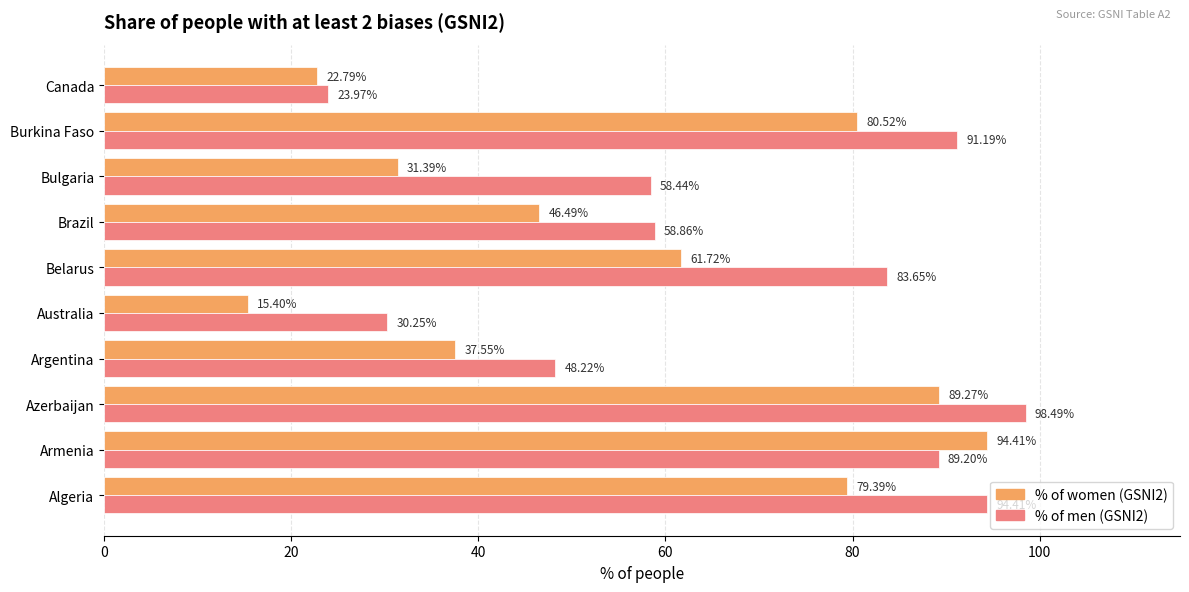

At which category is the sum across all series the highest?

Azerbaijan